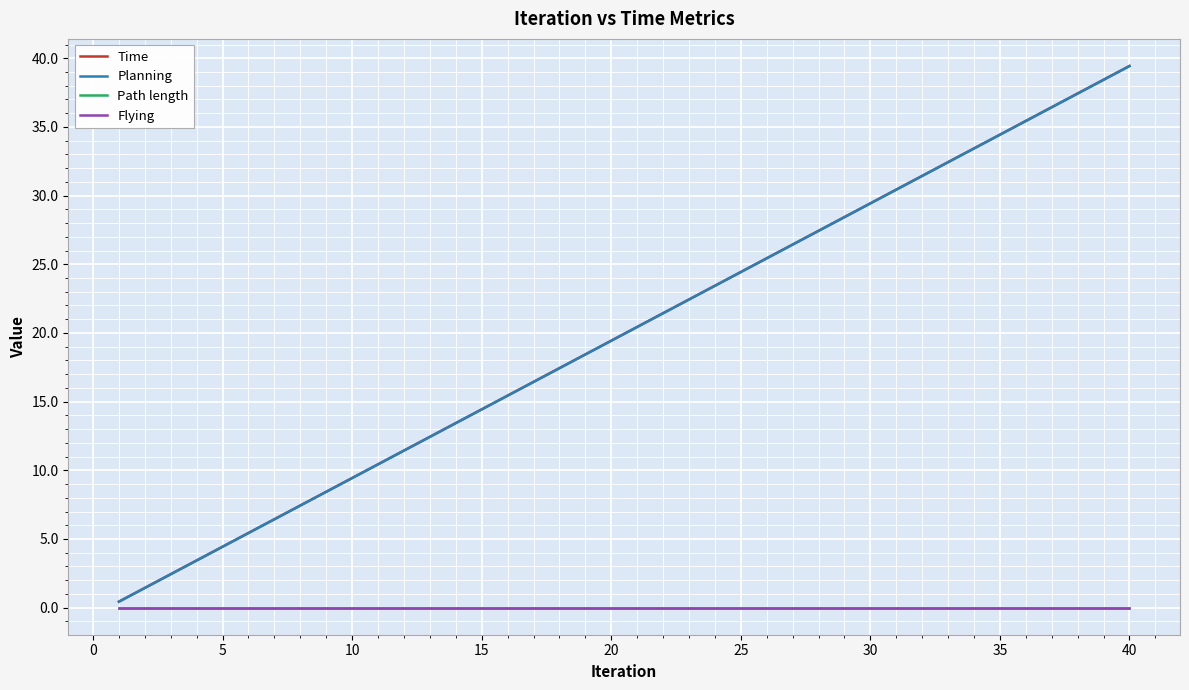

What is the difference between the maximum and minimum values in the Planning series?

39.0